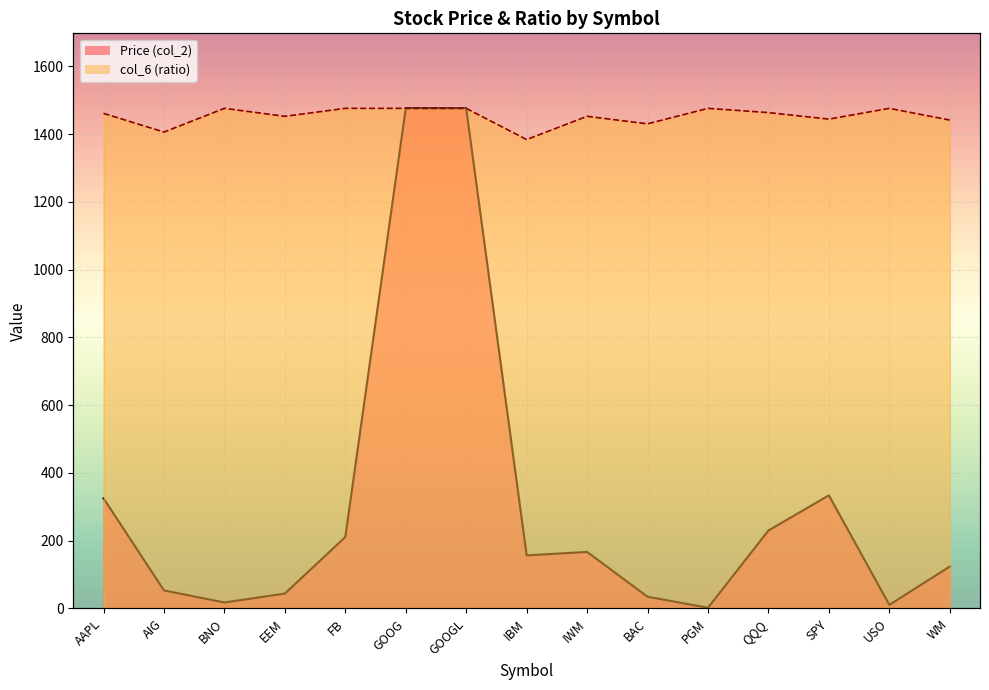

Count the number of categories in the chart.

15